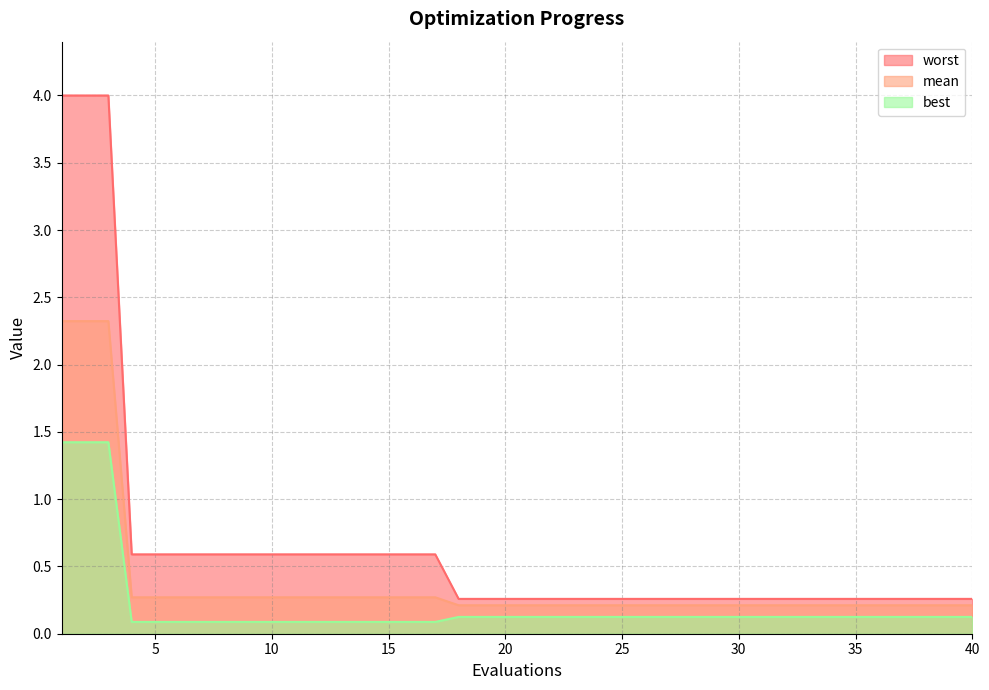

True or false: mean has more than 1 interior local peaks.

False